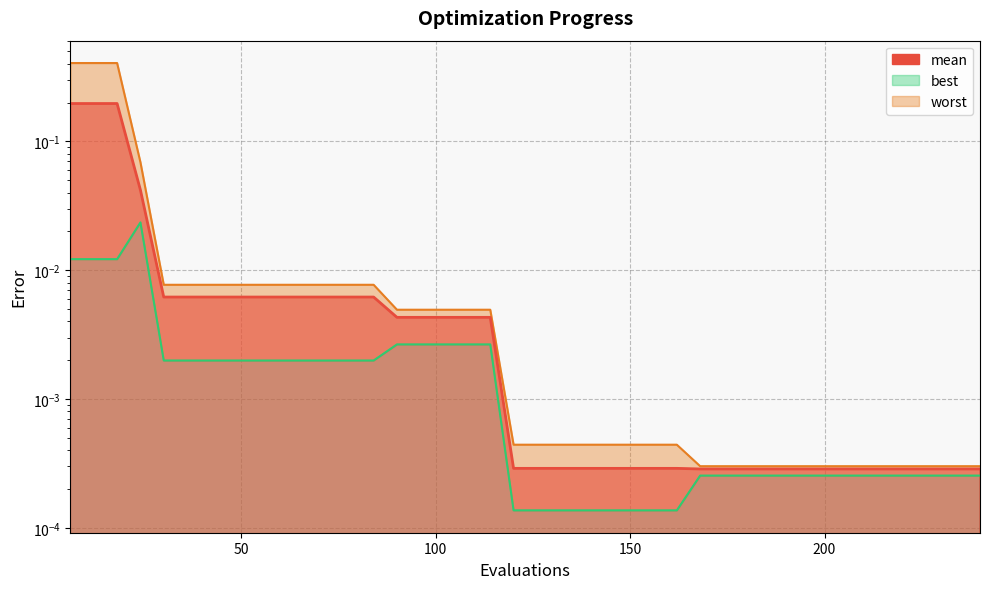

What is the sum of all best values?

0.1